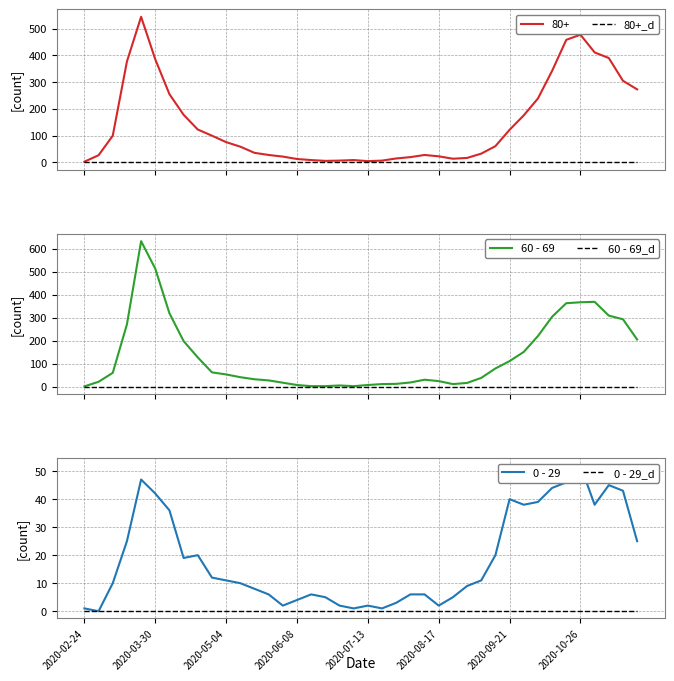

Which series has the largest total across all categories?

60 - 69